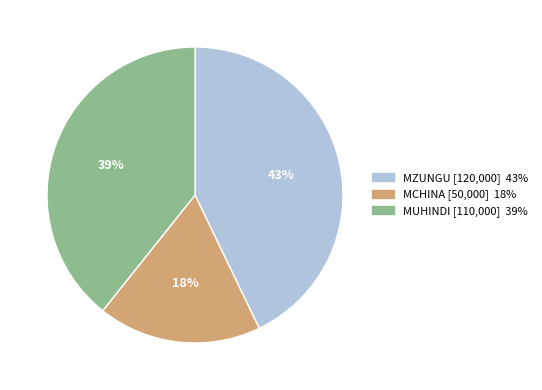

The MUHINDI slice represents 39% of the pie. True or false?

True